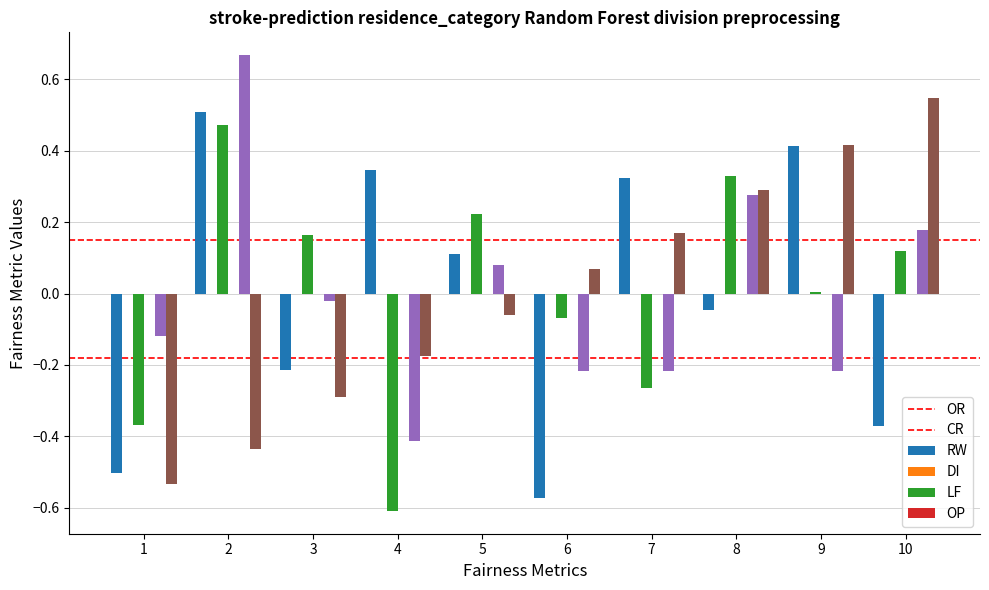

Which category has the lowest value across all series?

4